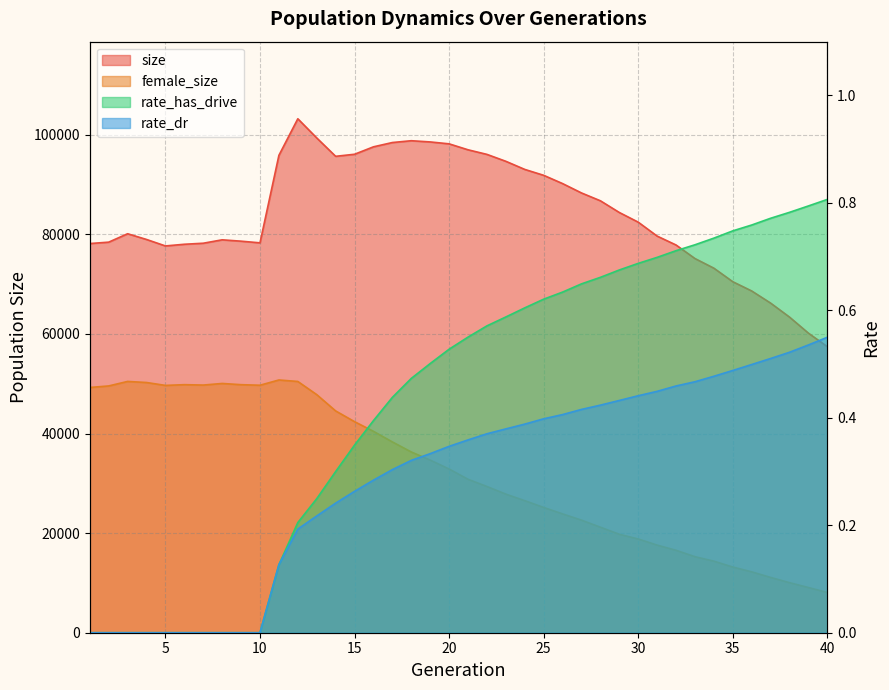

What is the spread (max minus min) of values at 35?

70477.5